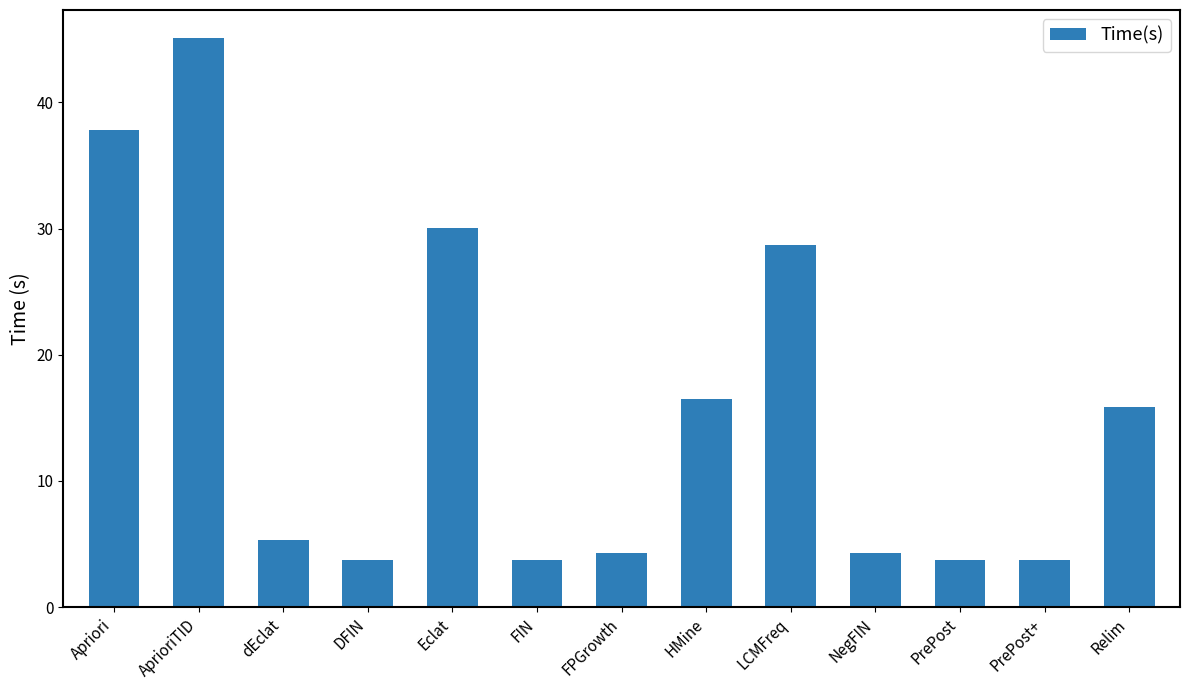

The value at dEclat is 2.0. True or false?

False